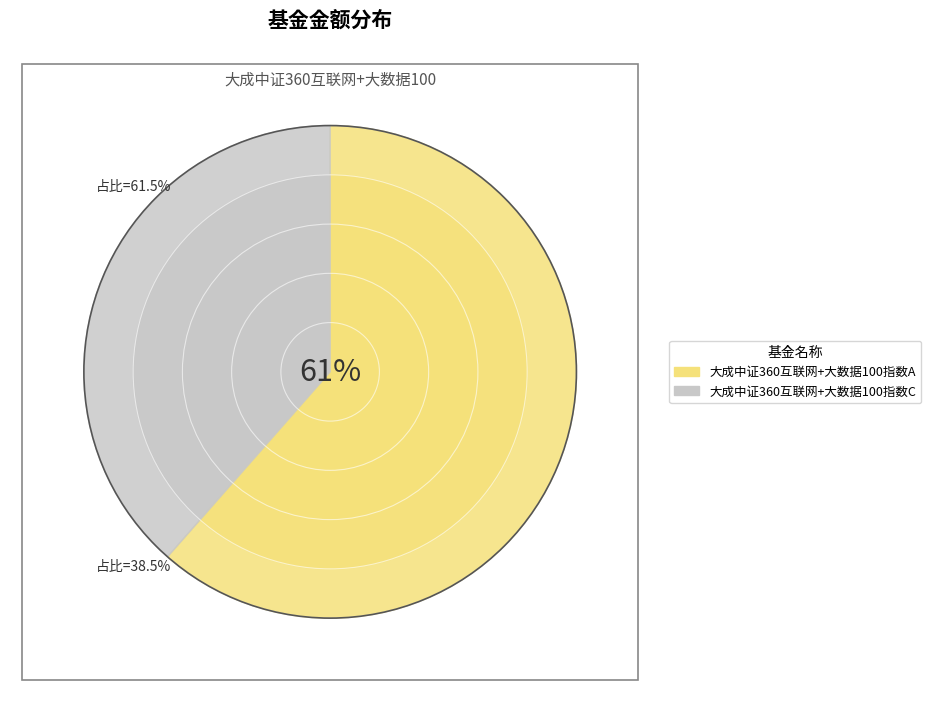

What is the smallest slice in the pie chart?

大成中证360互联网+大数据100指数C